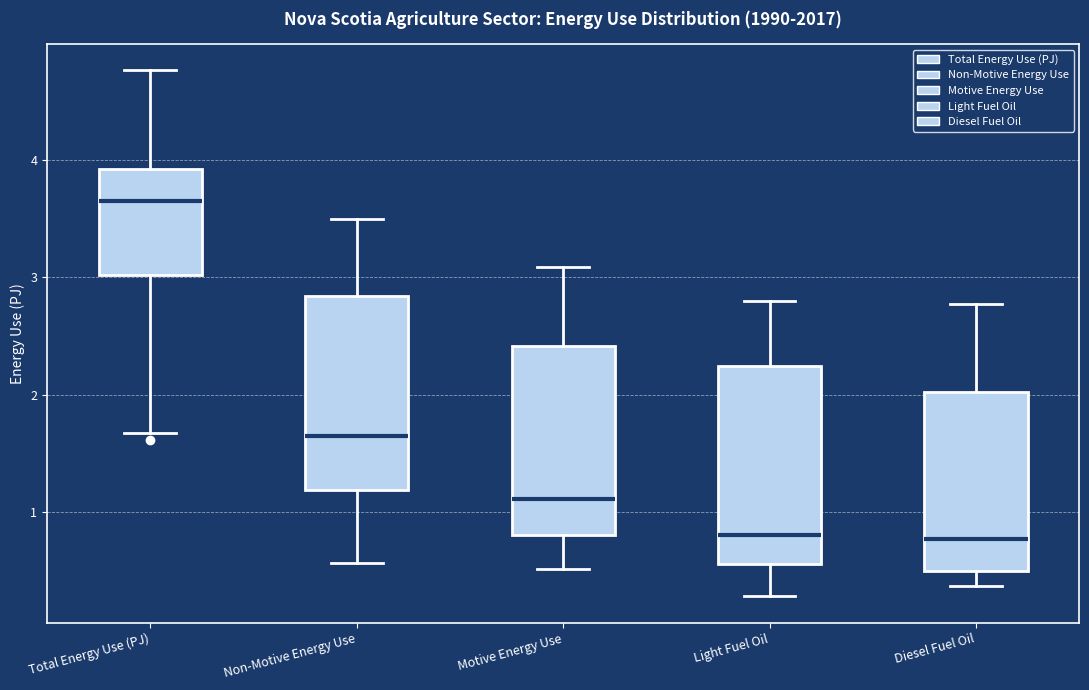

Where does the upper whisker of the box for Light Fuel Oil end on the y-axis? The values are not printed on the chart, so give them approximately, as read against the axis.

2.8